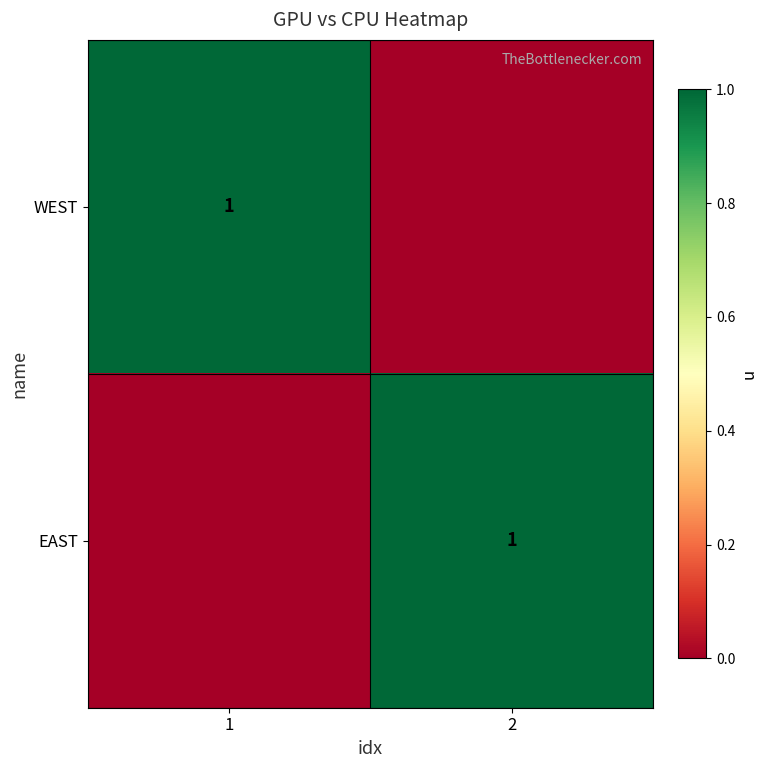

Is it true that EAST equals 0 at 2?

False